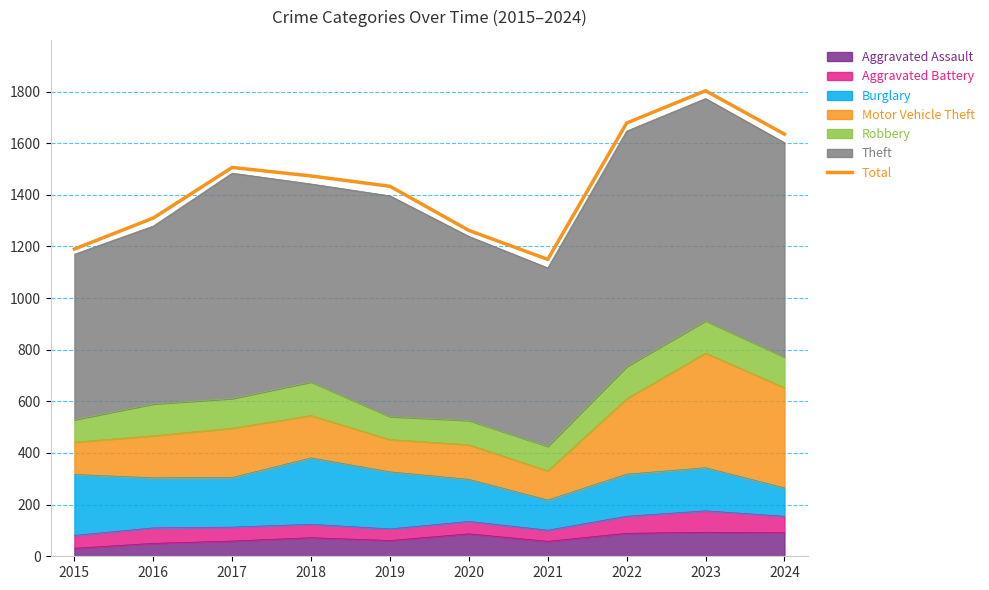

The value at 2015 is 329. True or false?

False